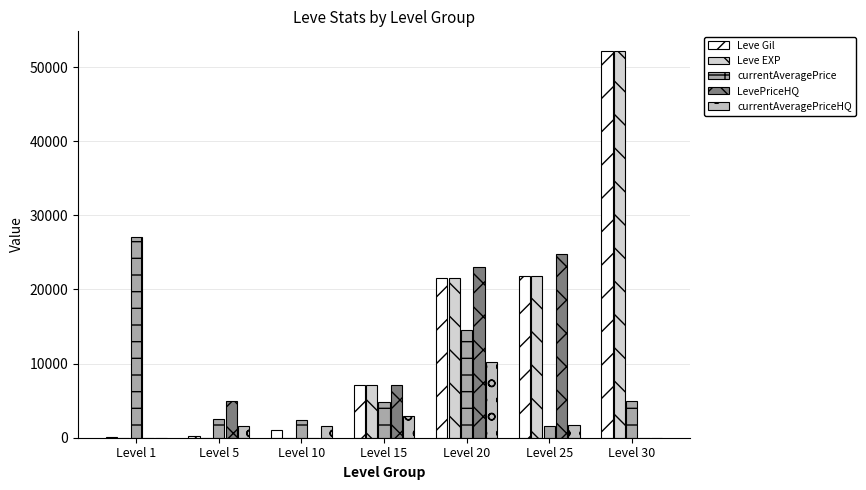

Which series has the largest total across all categories?

Leve Gil